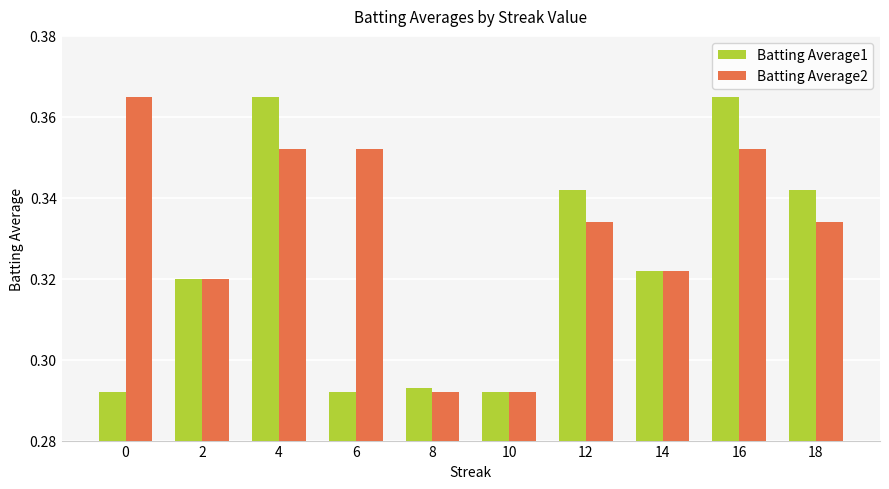

What is the sum of the Batting Average1 values at 12 and 2?

0.7